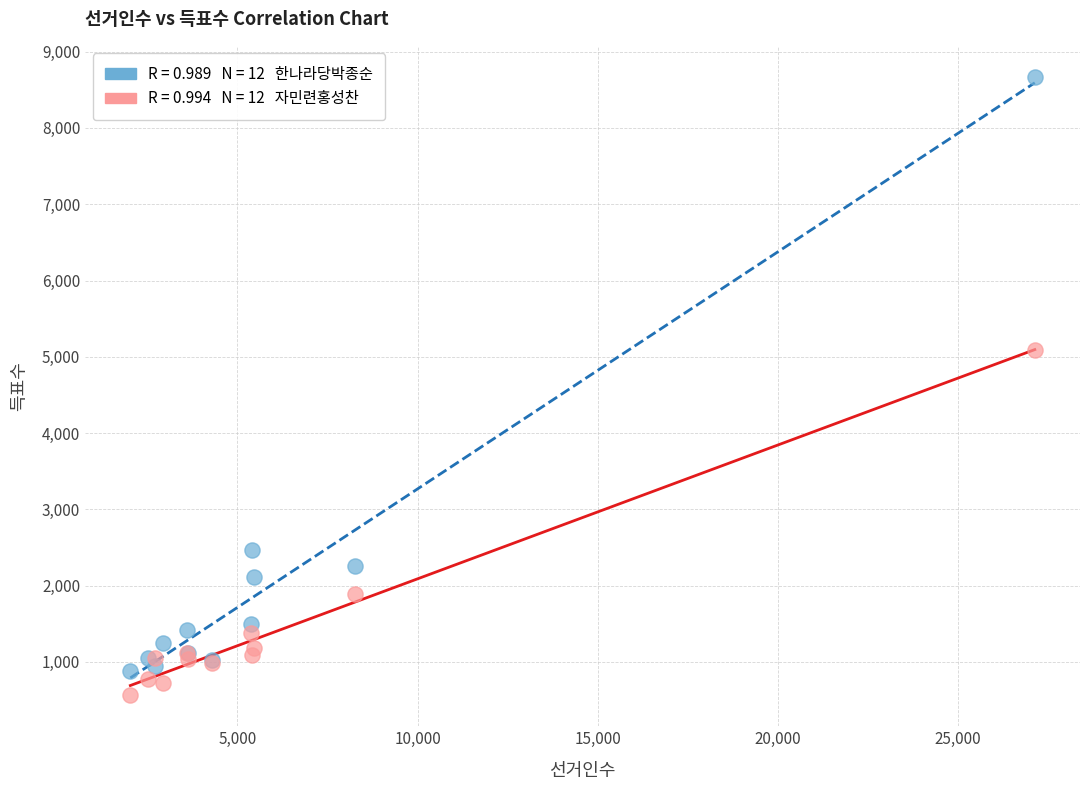

Across all series, what Y value is closest to 4616?

5090